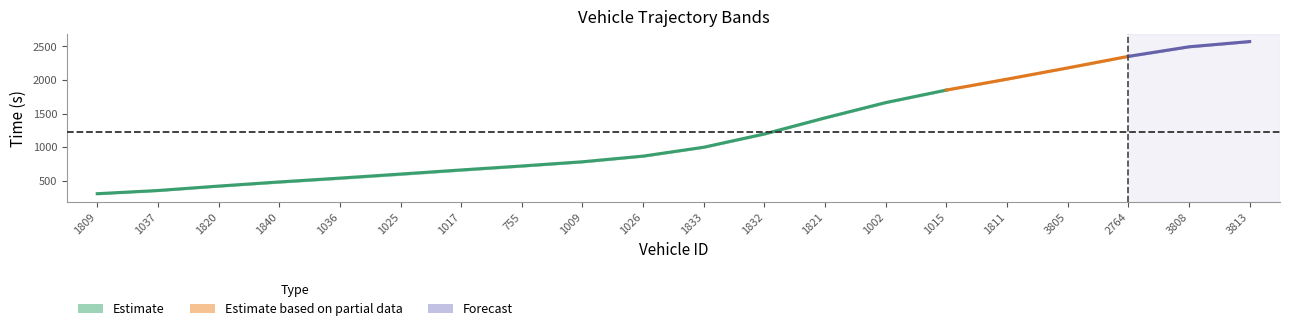

List the labels in order of entry value, largest first.

3813, 3808, 2764, 3805, 1811, 1015, 1002, 1821, 1832, 1833, 1026, 1009, 755, 1017, 1025, 1036, 1840, 1820, 1037, 1809